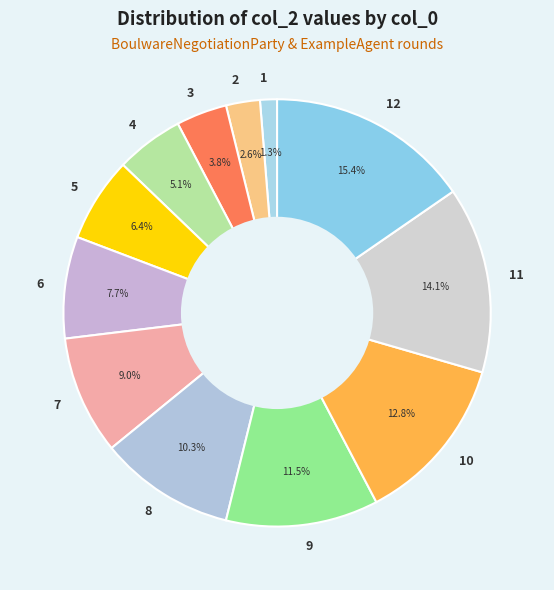

True or false: 5 accounts for 1% of the total.

False